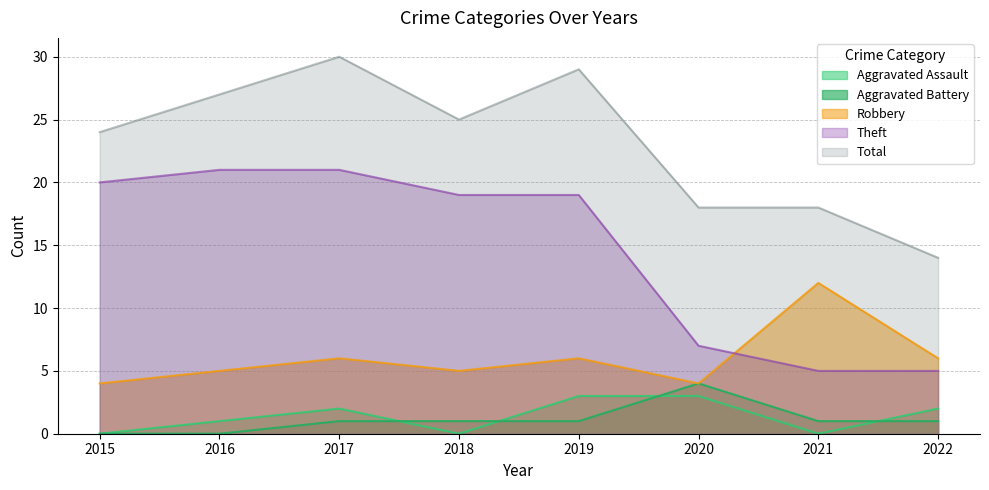

Where is the first local minimum for Robbery?

2018